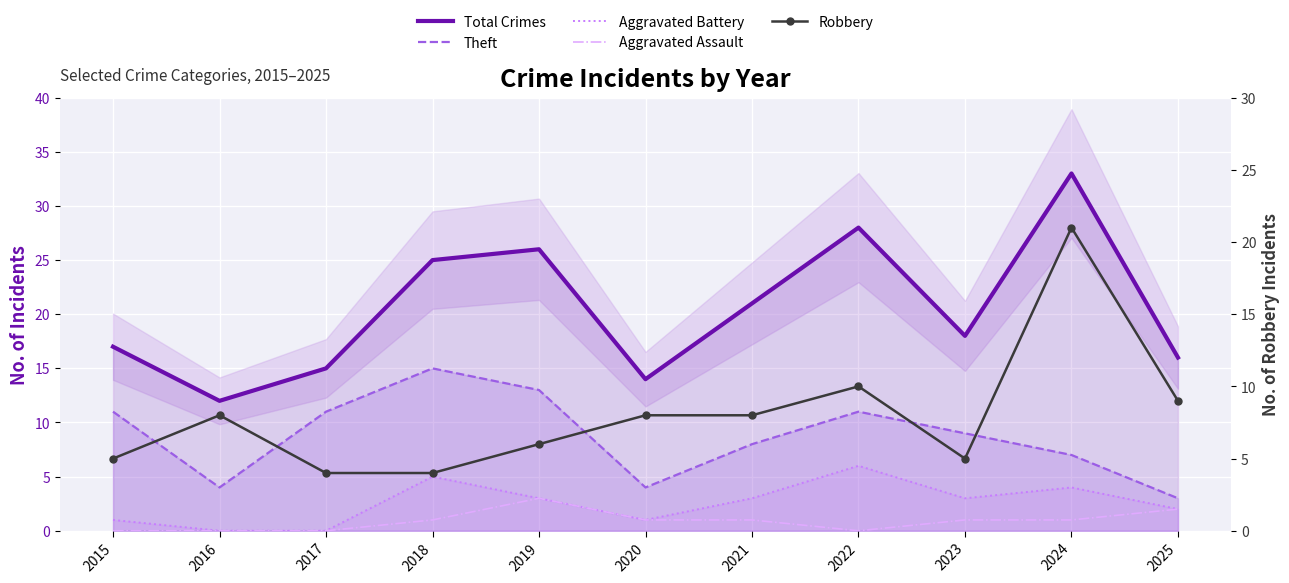

What are all the series names shown in the legend?

Total Crimes, Theft, Aggravated Battery, Aggravated Assault, Robbery